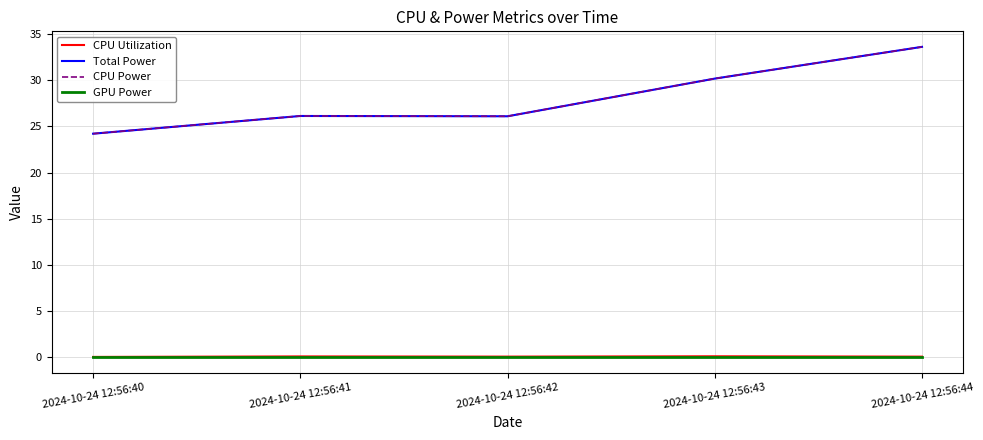

At which category is the sum across all series the highest?

2024-10-24 12:56:44